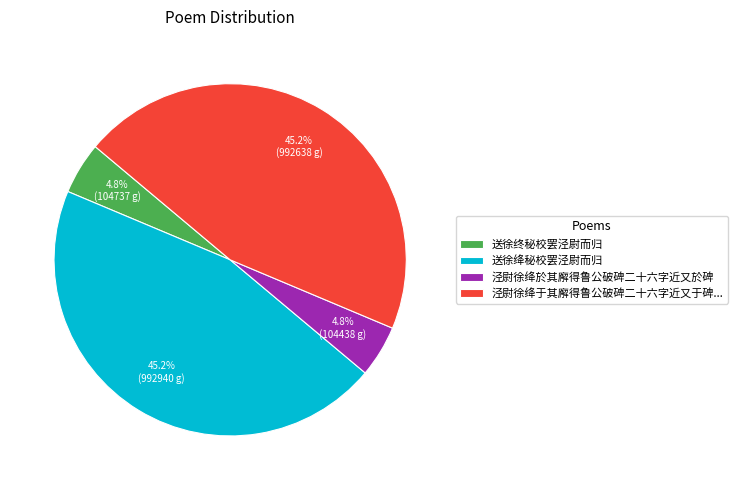

Combined, what portion of the pie is 泾尉徐绛于其廨得鲁公破碑二十六字近又于碑... and 泾尉徐绛於其廨得鲁公破碑二十六字近又於碑?

50.0%